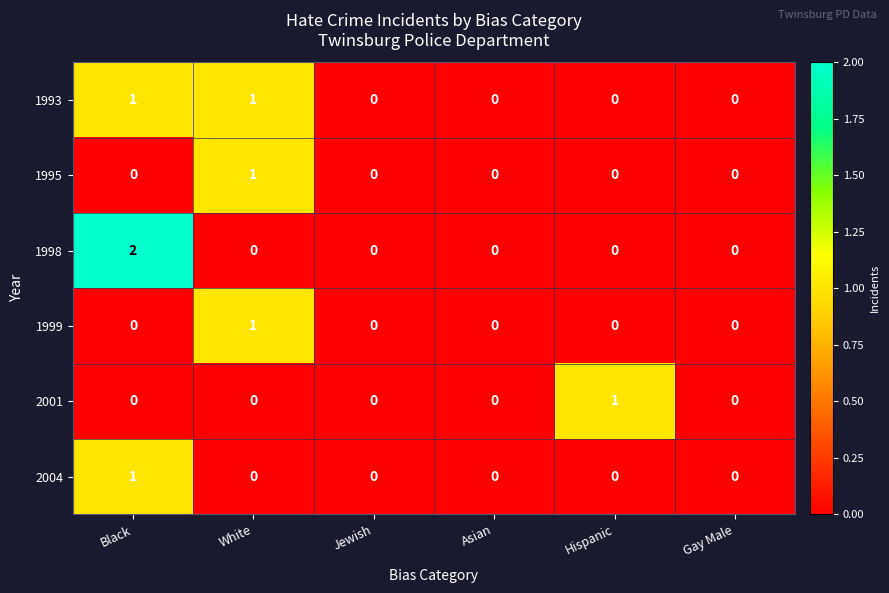

Which series has the largest range (max minus min)?

1998